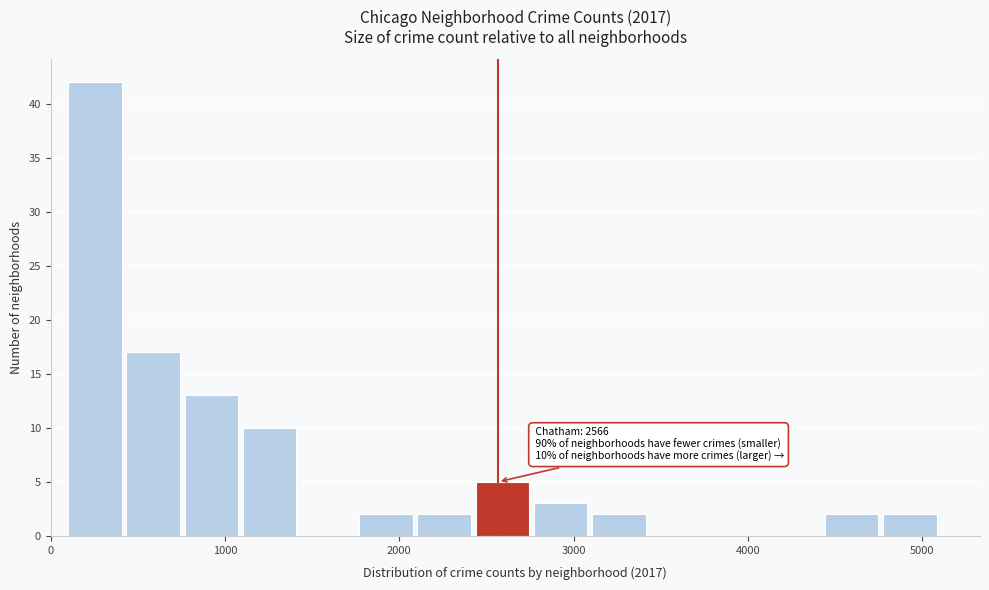

Around what value on the x-axis is the tallest bar? Give the approximate position of its centre, as read against the axis.

300